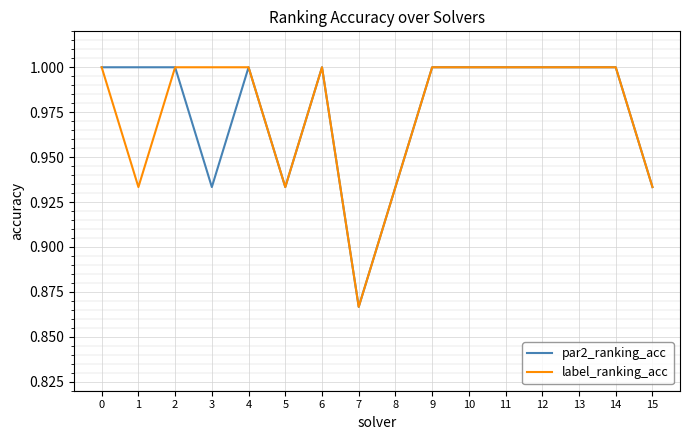

The value of label_ranking_acc at 2 is 1.5. True or false?

False